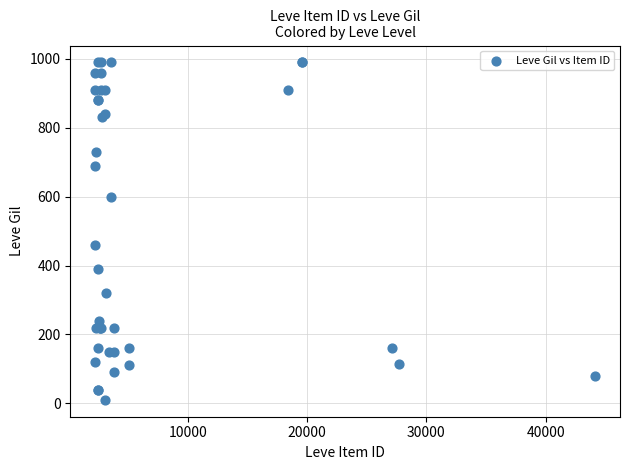

What Y value in the scatter plot is closest to 500?

460